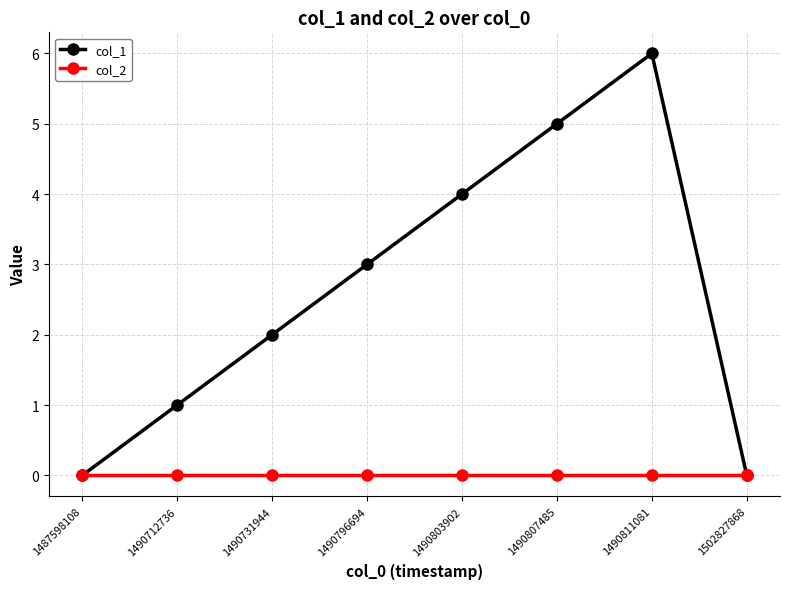

Which label corresponds to the largest value in the chart?

1490811081